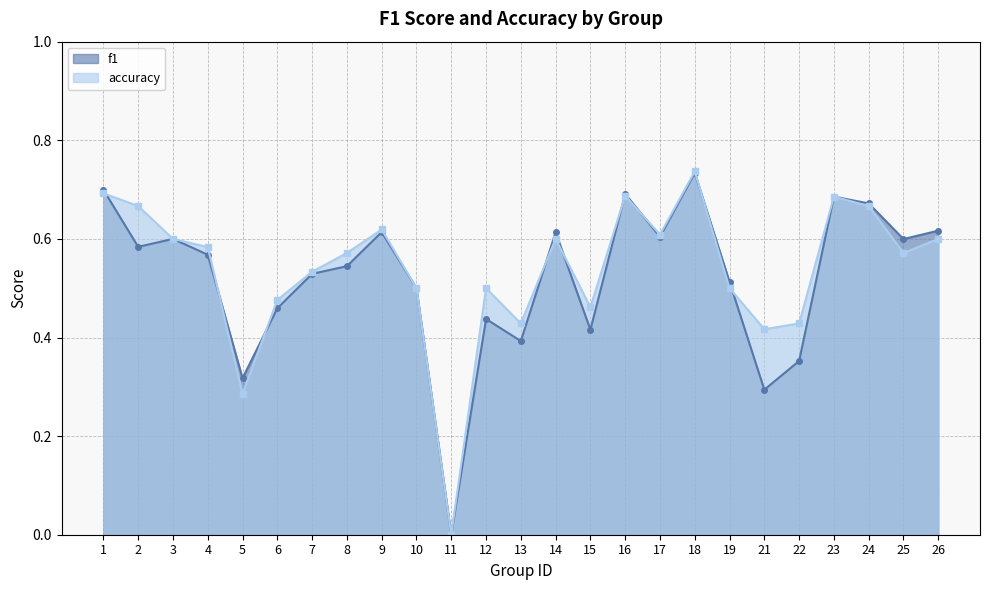

Reading left to right, what are all the values shown in this chart?

f1: 0.7	0.6	0.6	0.6	0.3	0.5	0.5	0.5	0.6	0.5	0.0	0.4	0.4	0.6	0.4	0.7	0.6	0.7	0.5	0.3	0.4	0.7	0.7	0.6	0.6
accuracy: 0.7	0.7	0.6	0.6	0.3	0.5	0.5	0.6	0.6	0.5	0.0	0.5	0.4	0.6	0.5	0.7	0.6	0.7	0.5	0.4	0.4	0.7	0.7	0.6	0.6